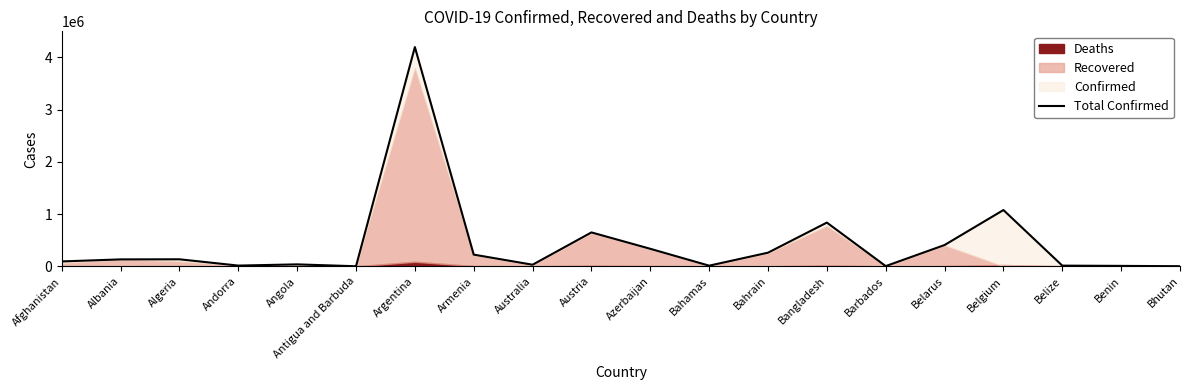

True or false: there are more than 0 points higher than both neighbors.

True